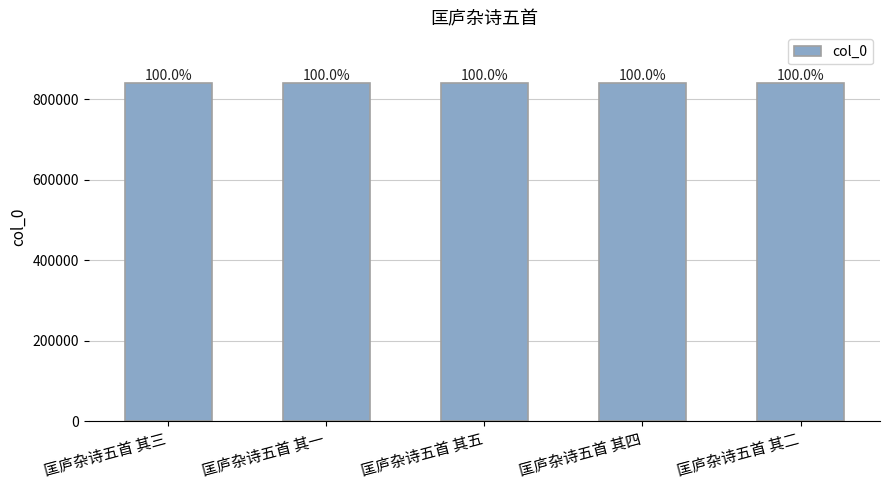

What is the value of the 2nd bar from the left?

840381